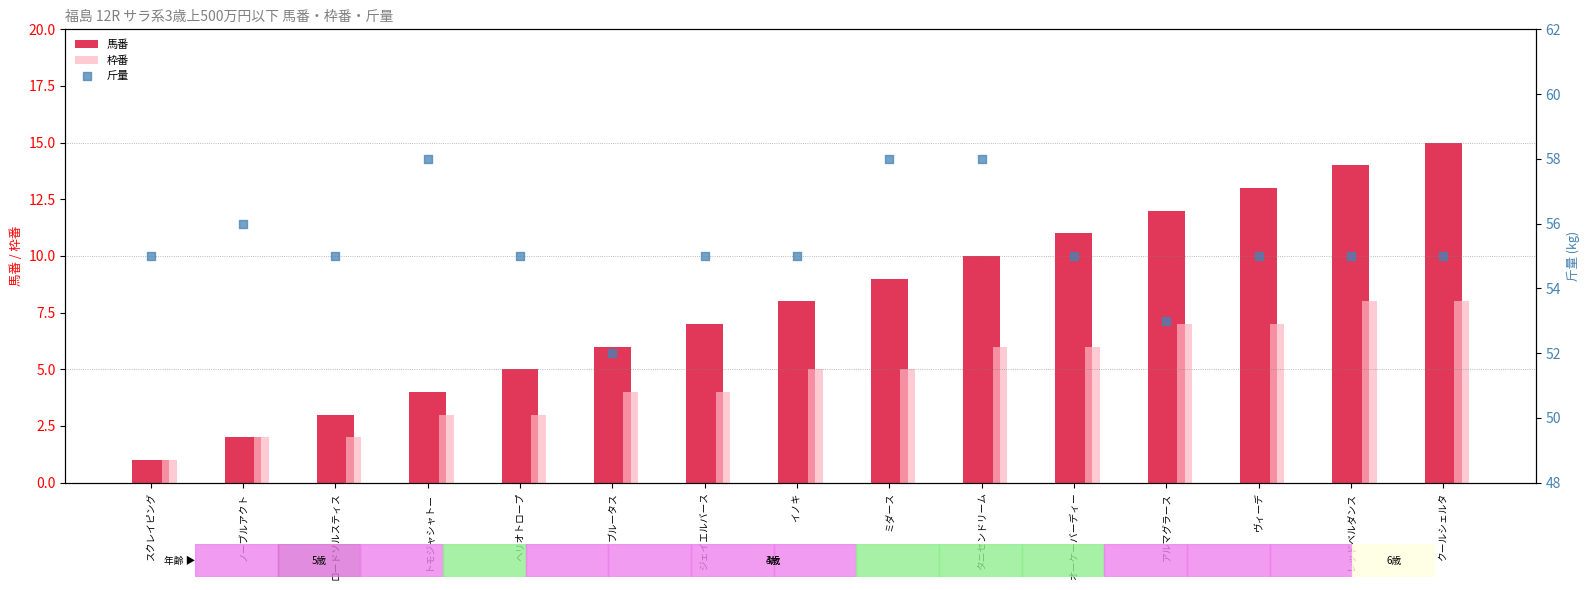

What are all the series names shown in the legend?

馬番, 枠番, 斤量